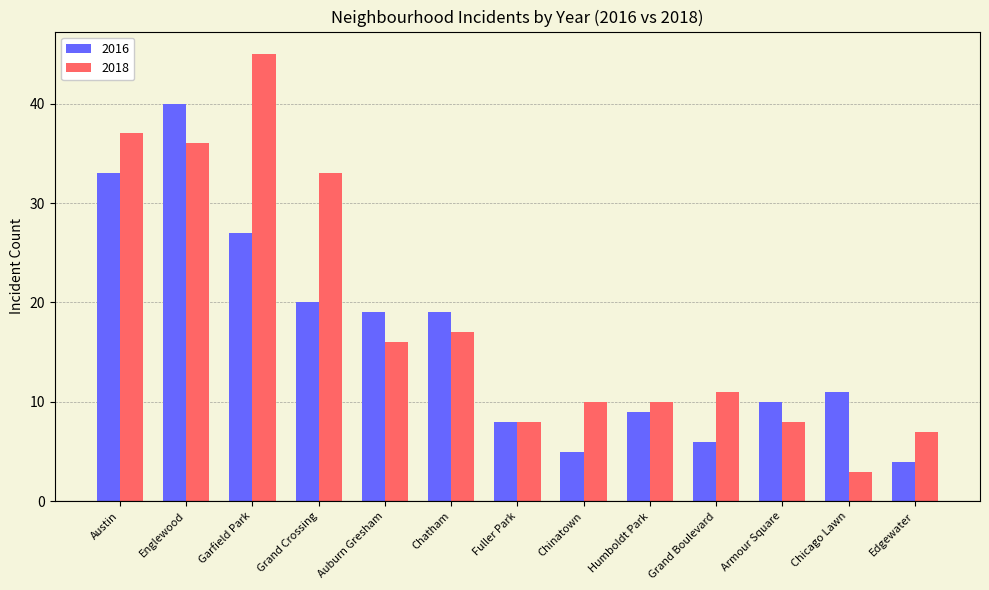

What is the value of the 2018 bar at the 13th from the left?

7